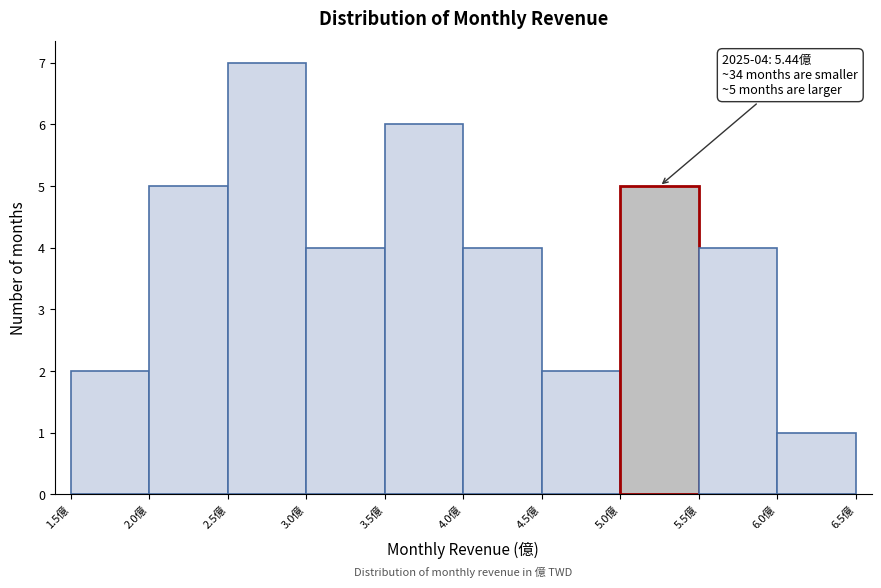

Which range on the x-axis has the tallest bar?

2.5 to 3.0